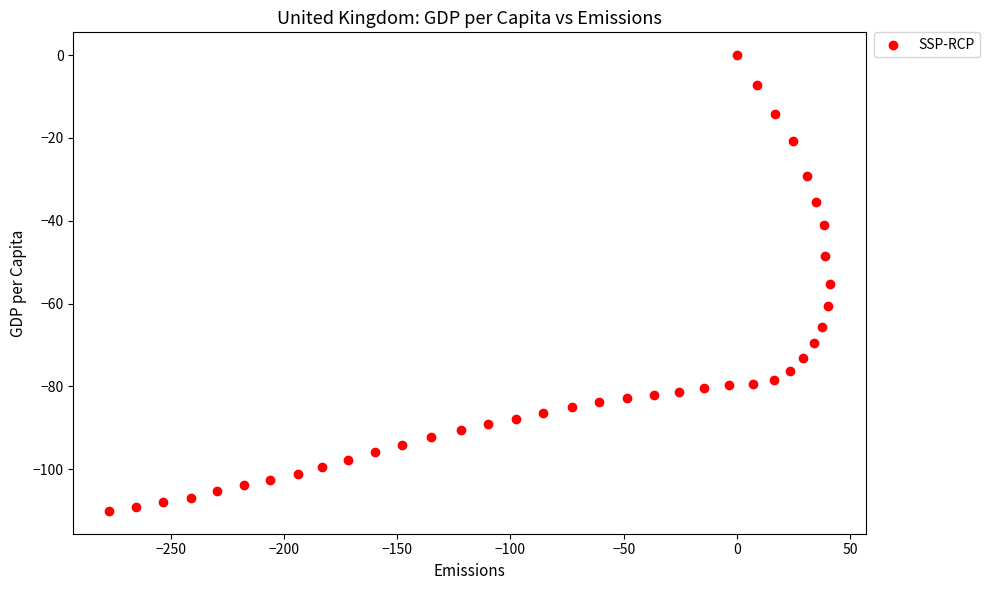

What is the range of Y values (max minus min)?

110.1